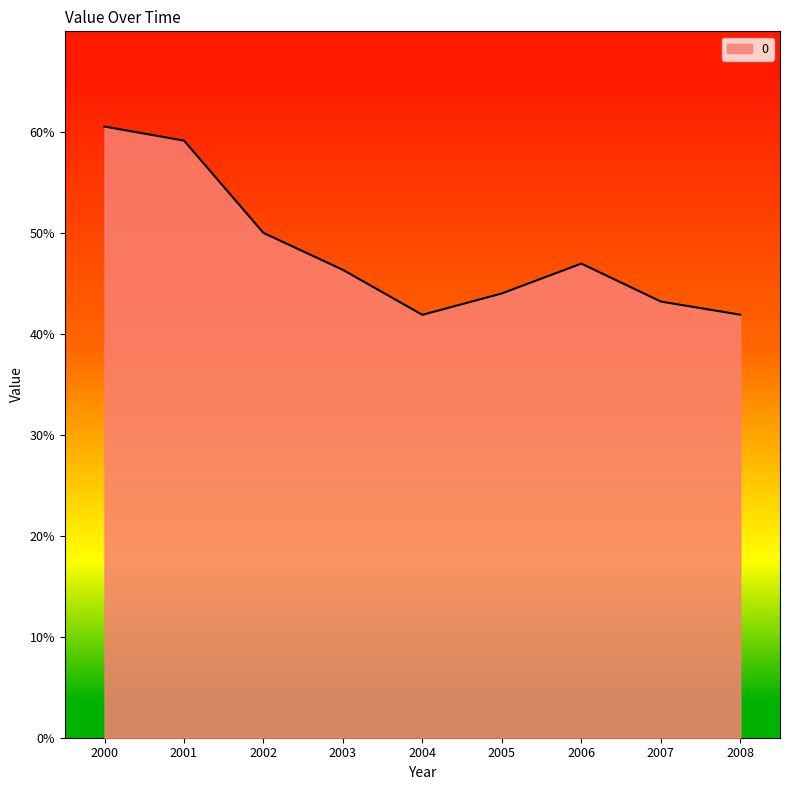

Rank the categories by value from lowest to highest.

2004, 2008, 2007, 2005, 2003, 2006, 2002, 2001, 2000